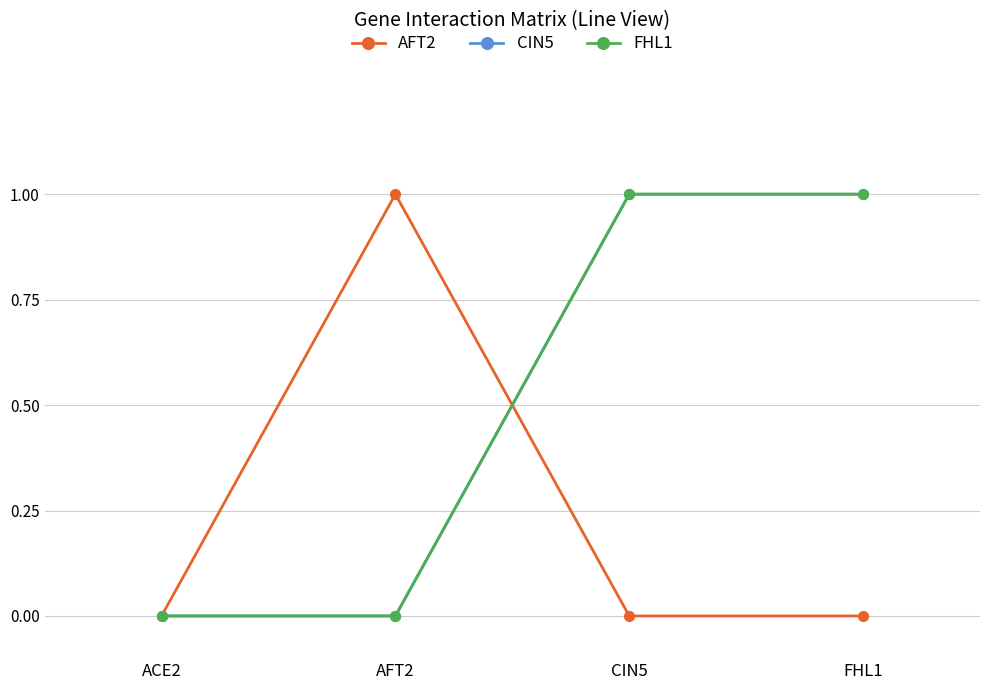

List the series in order of their peak value, lowest first.

AFT2, CIN5, FHL1